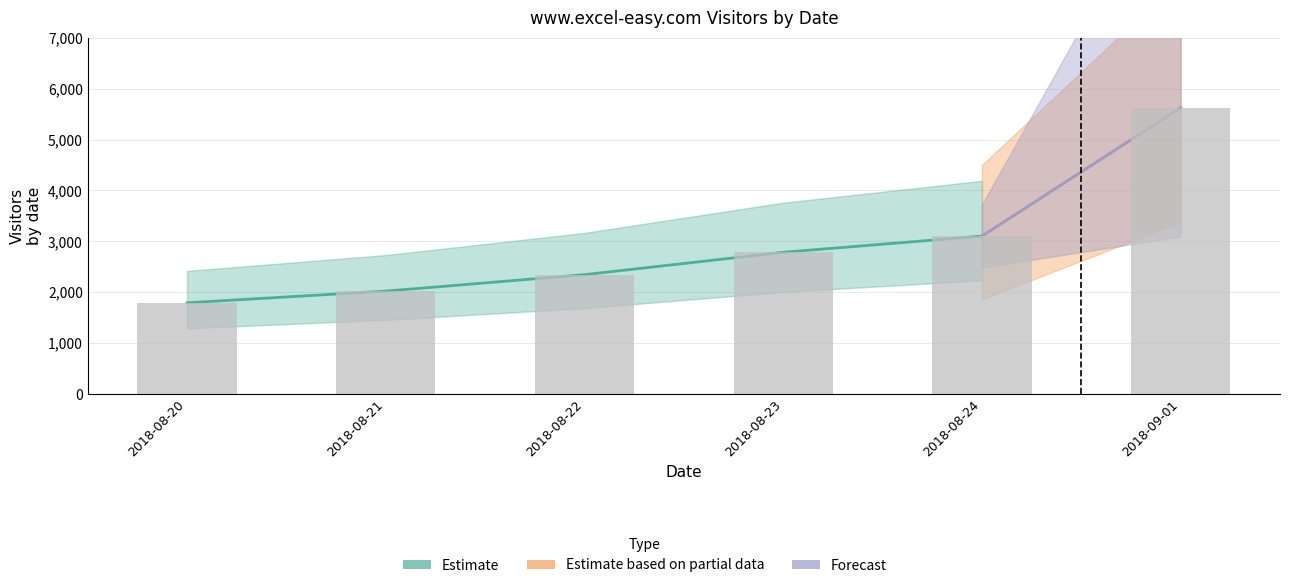

What is the difference between the values at 2018-08-22 and 2018-08-21?

323